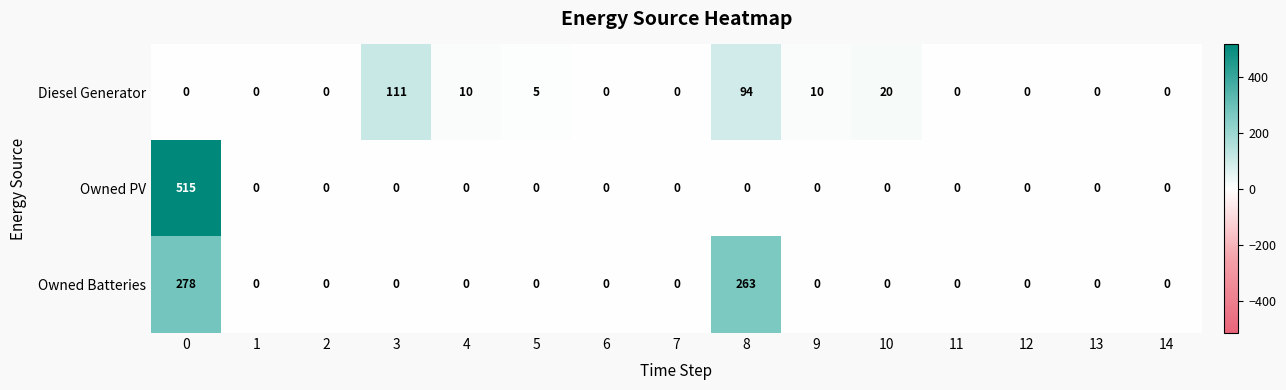

Rank the series at 0 from lowest to highest value.

Diesel Generator, Owned Batteries, Owned PV